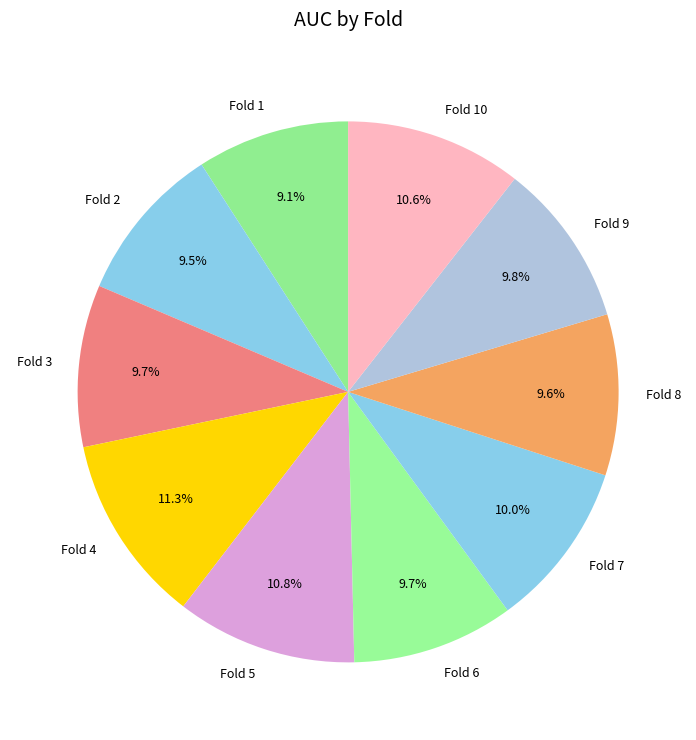

Is there a majority slice in this chart?

No